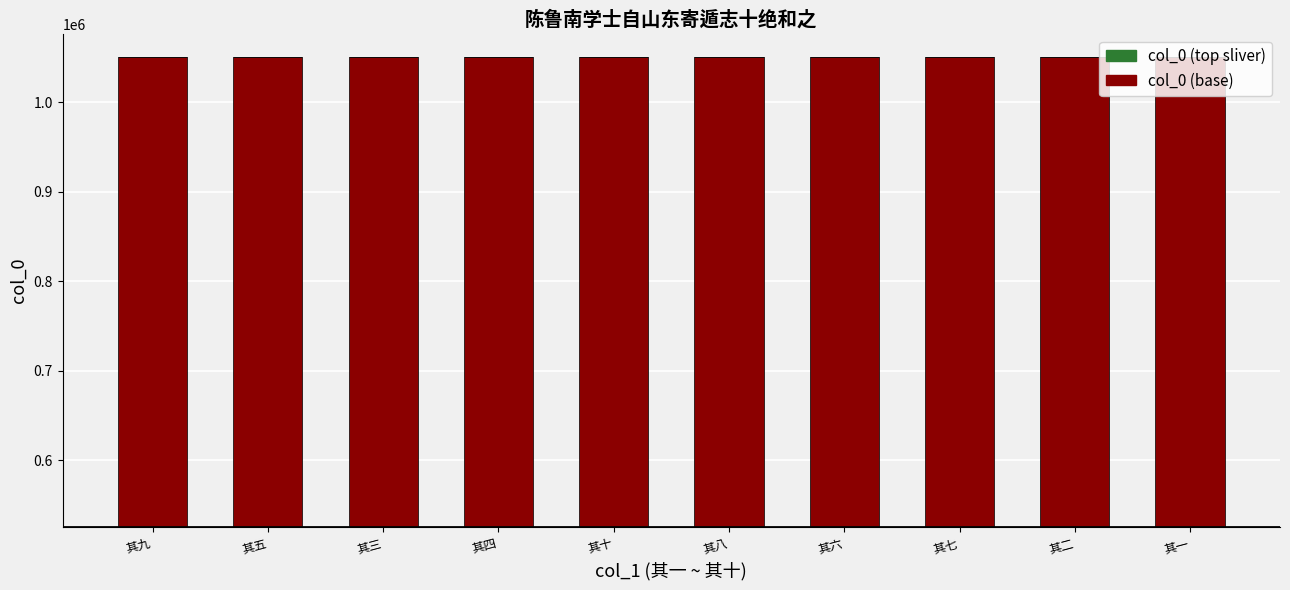

Between 其二 and 其七, which is larger?

其七